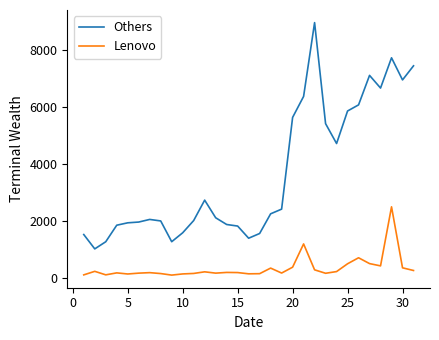

Rank the series by their average value, from highest to lowest.

Others, Lenovo